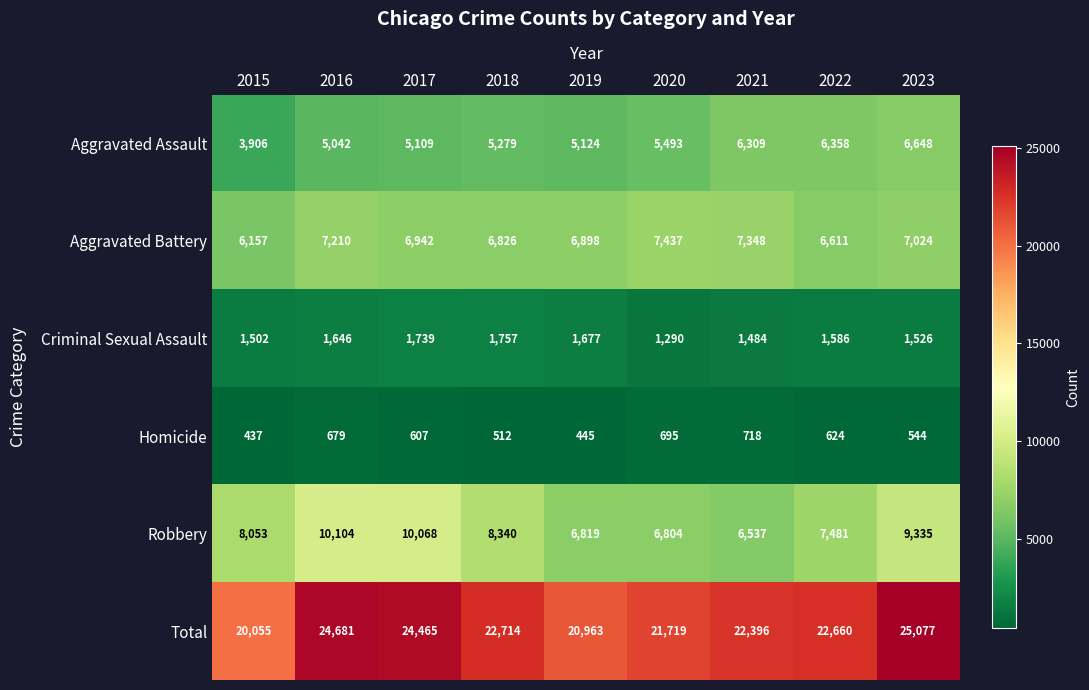

What is the average value of the Robbery series?

8171